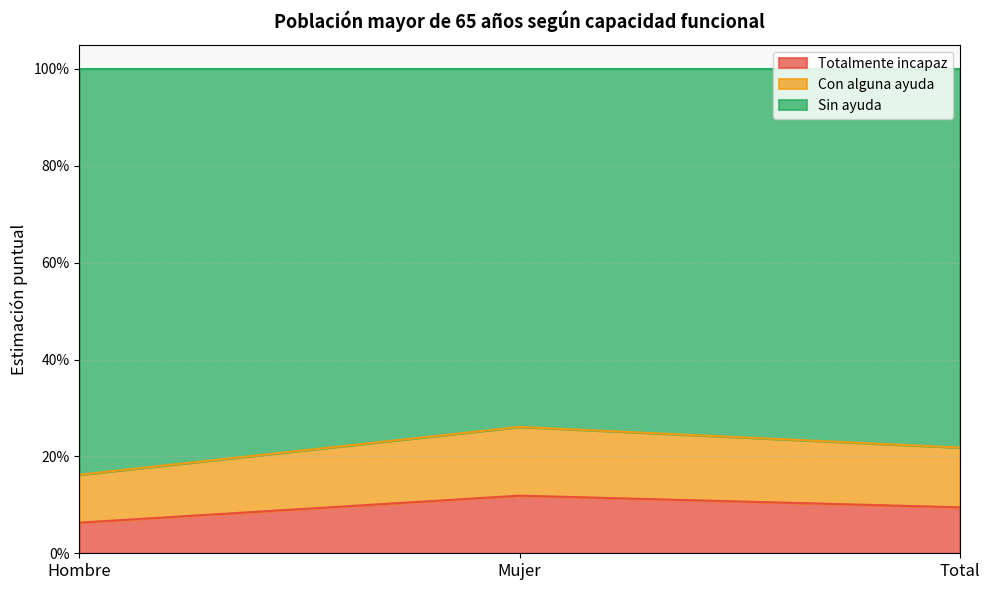

Does the chart have visible grid lines?

Yes